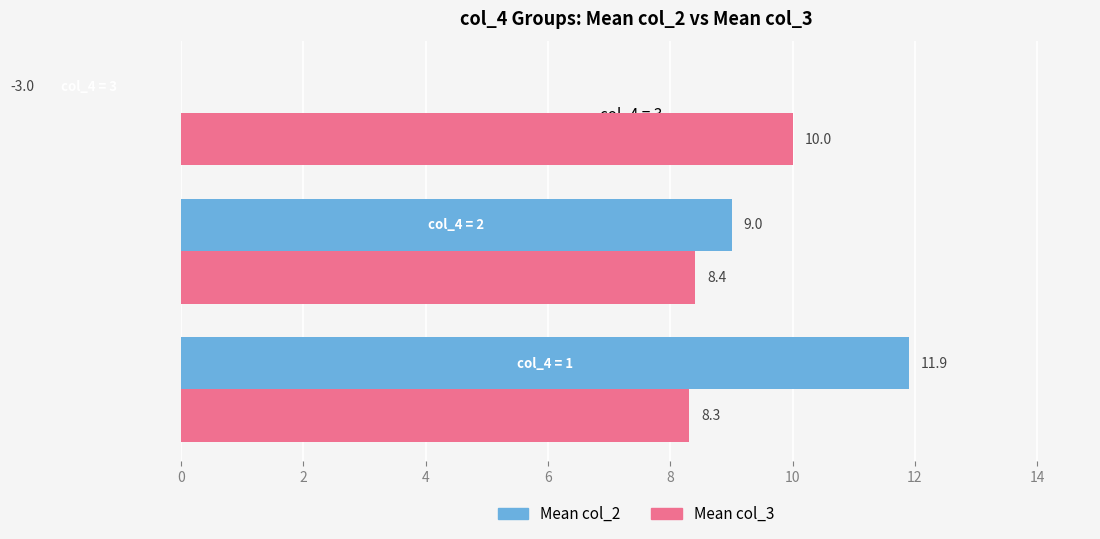

How many values in the Mean col_2 series exceed 9?

1